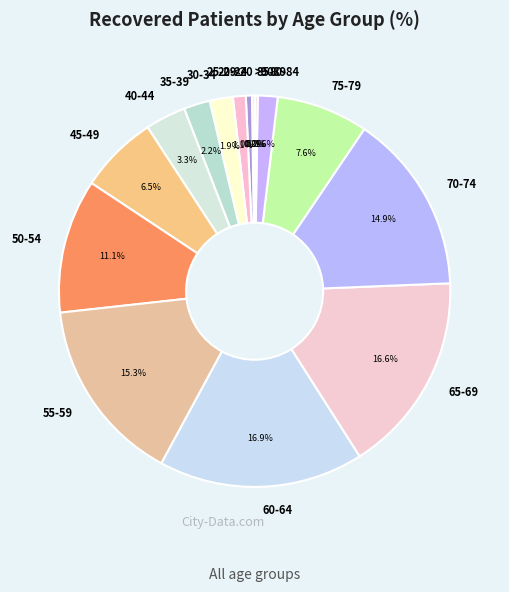

What percentage is the 50-54 slice, to the nearest percent?

11%